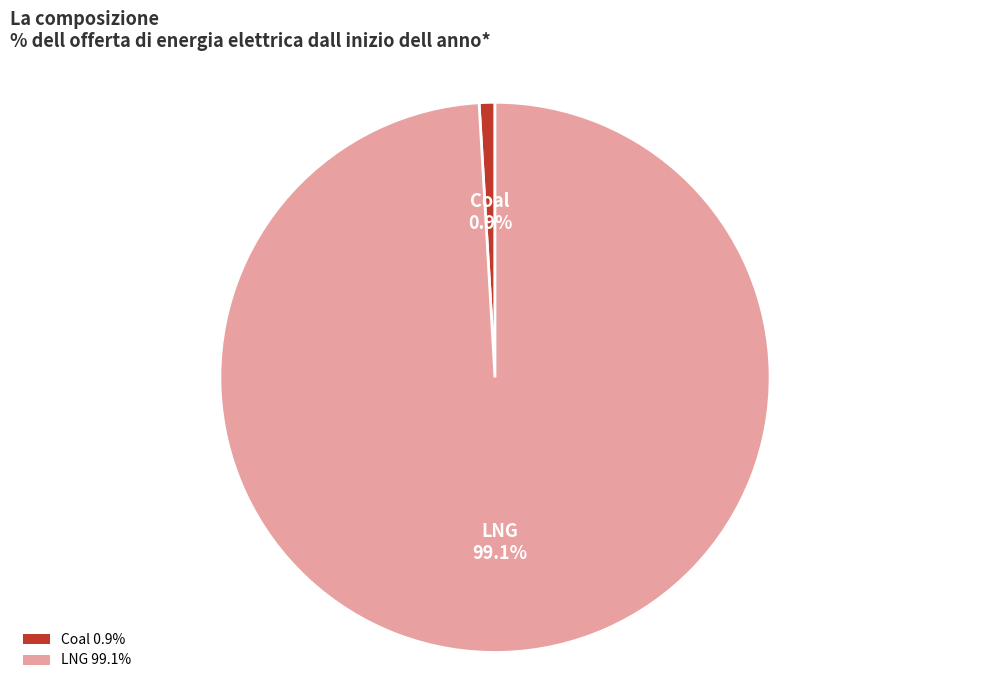

To the nearest percent, what is the difference between the largest and smallest slice percentages?

98%